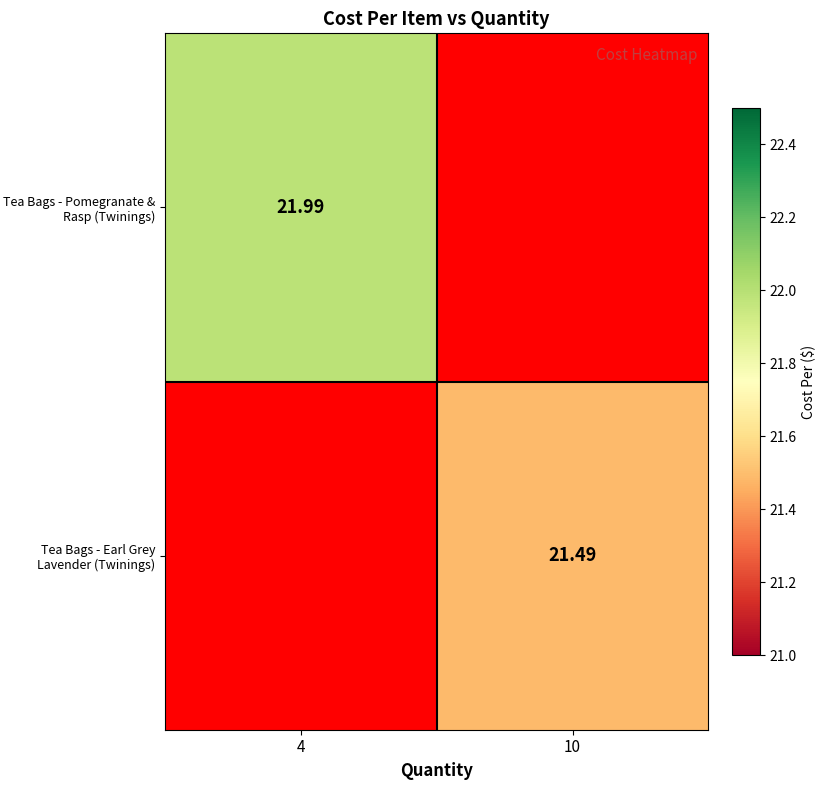

At which category does the chart reach its minimum across all series?

10